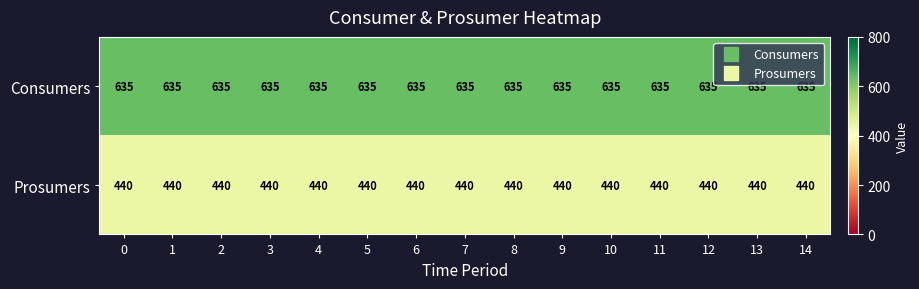

What is the total value across all series at 3?

1075